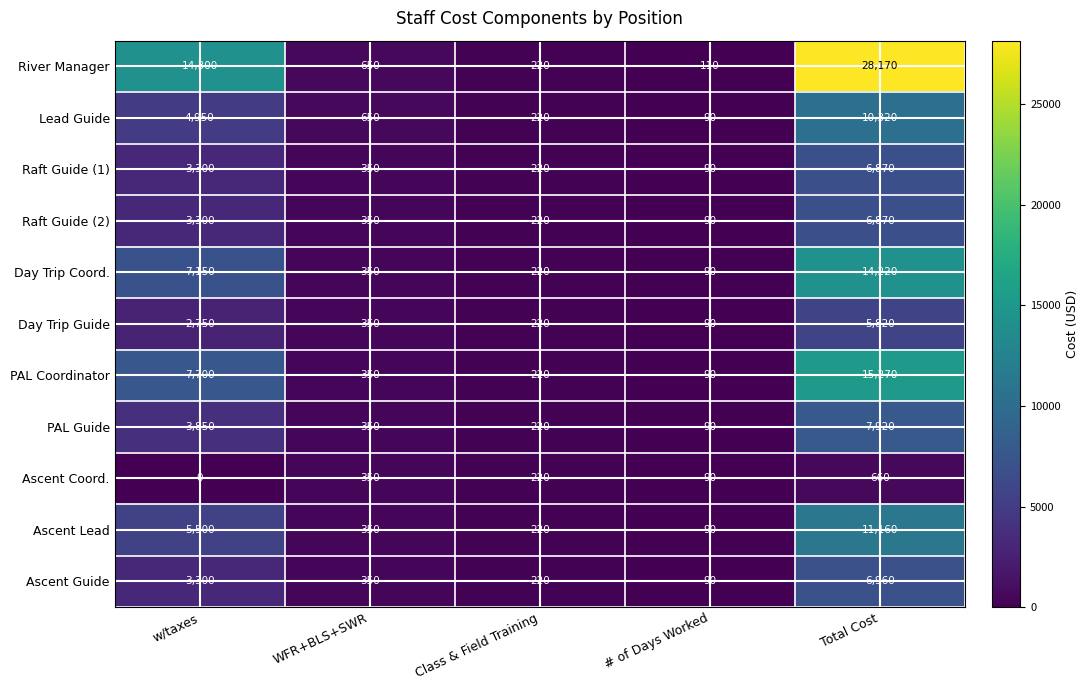

List the labels in order of Raft Guide (2) value, smallest first.

# of Days Worked, Class & Field Training, WFR+BLS+SWR, w/taxes, Total Cost